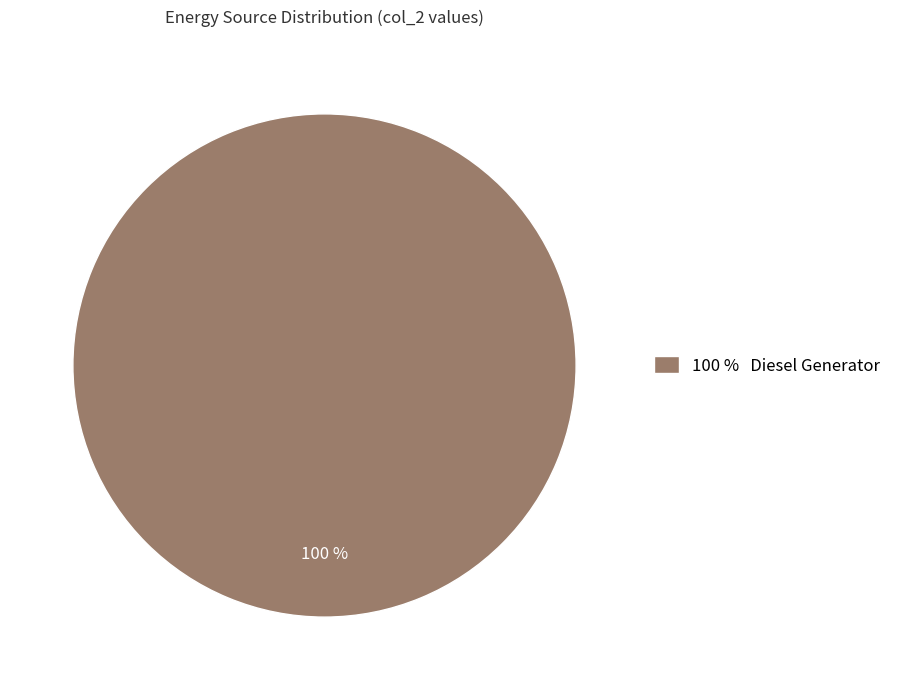

To the nearest percent, what portion does 100 % Diesel Generator represent?

100%